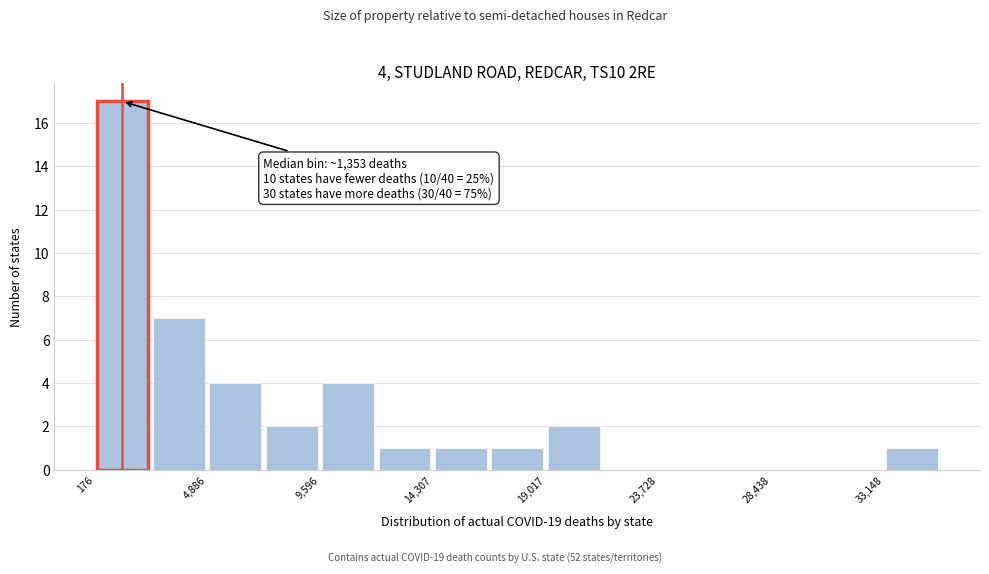

Which range on the x-axis has the tallest bar?

0 to 2500